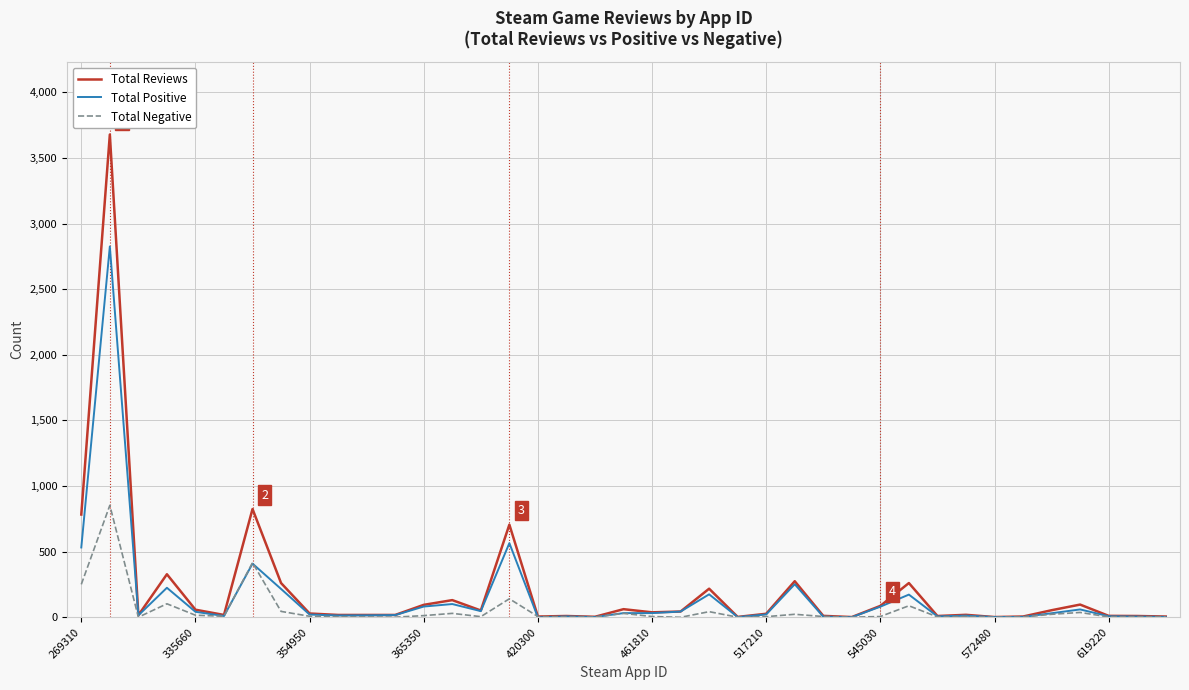

What is the greatest value displayed?

3678